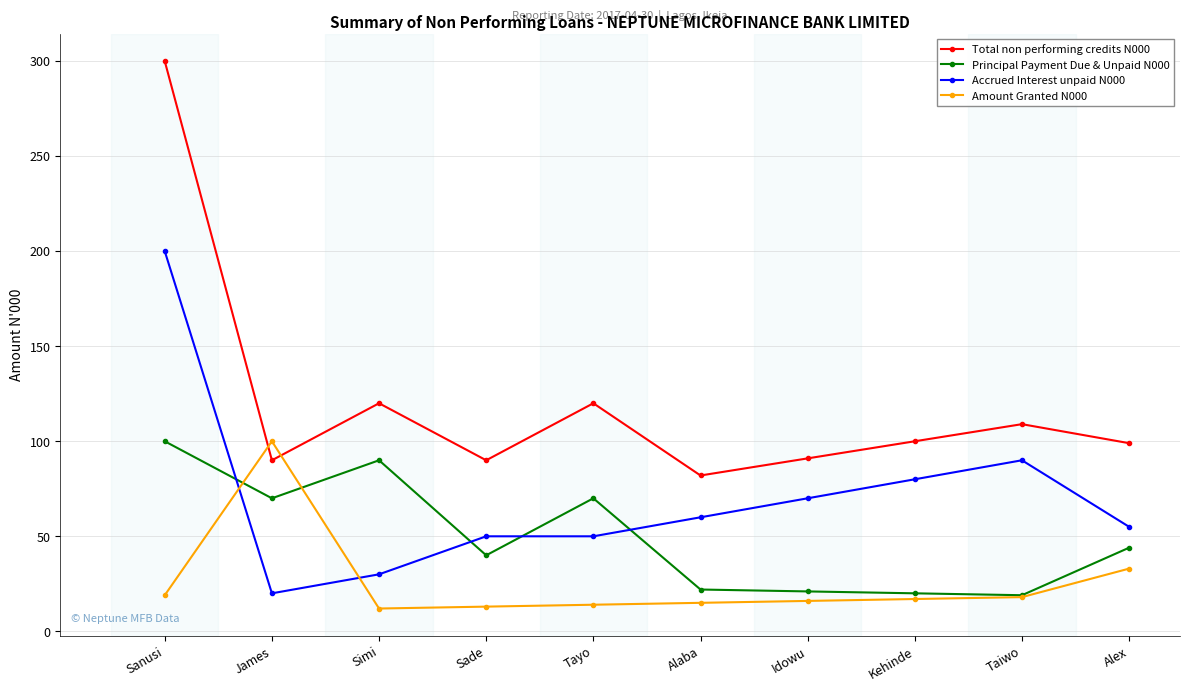

What value does the Total non performing credits N000 series have at Alaba, to the nearest 5?

80